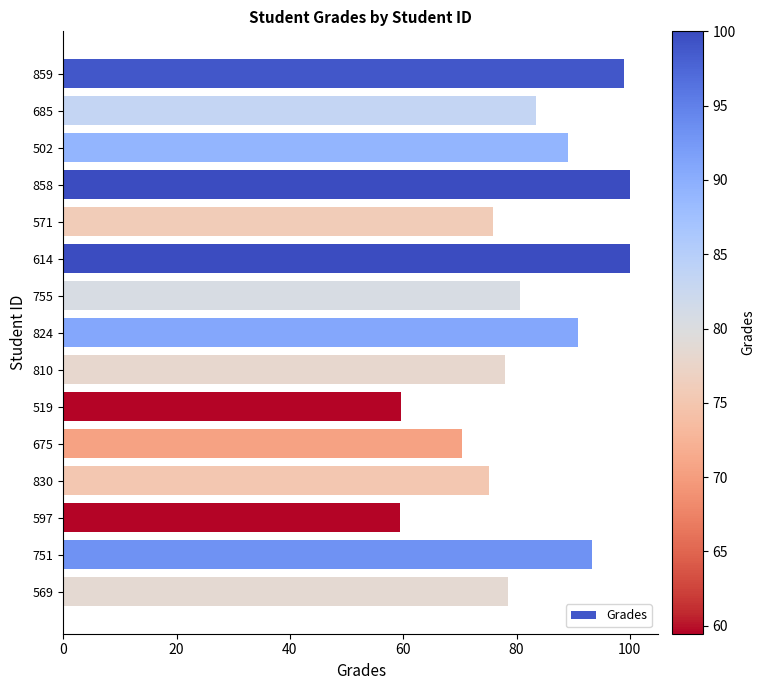

What is the sum of all values?

1233.1